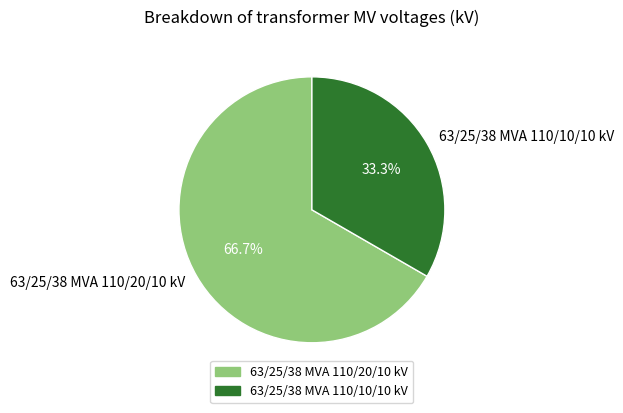

True or false: 63/25/38 MVA 110/10/10 kV accounts for 33% of the total.

True